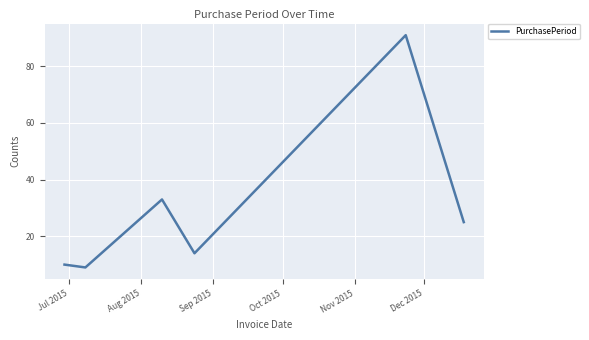

What is the average value?

30